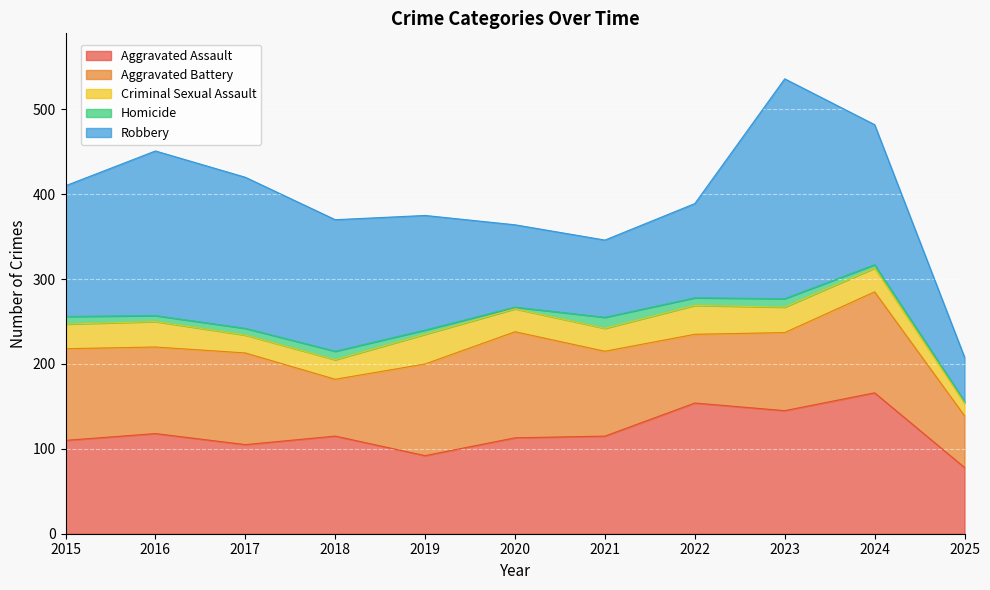

How many data points in Homicide are less than 8?

5